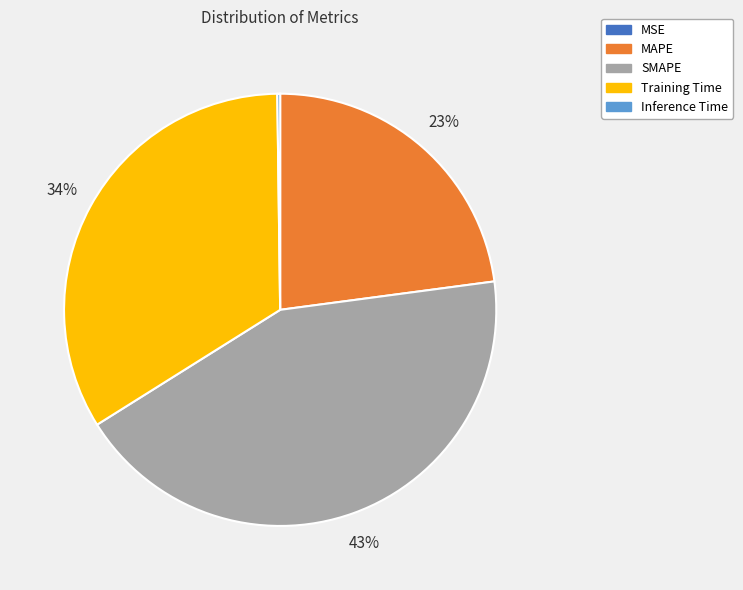

To the nearest percent, what is the difference between the largest and smallest slice percentages?

43%